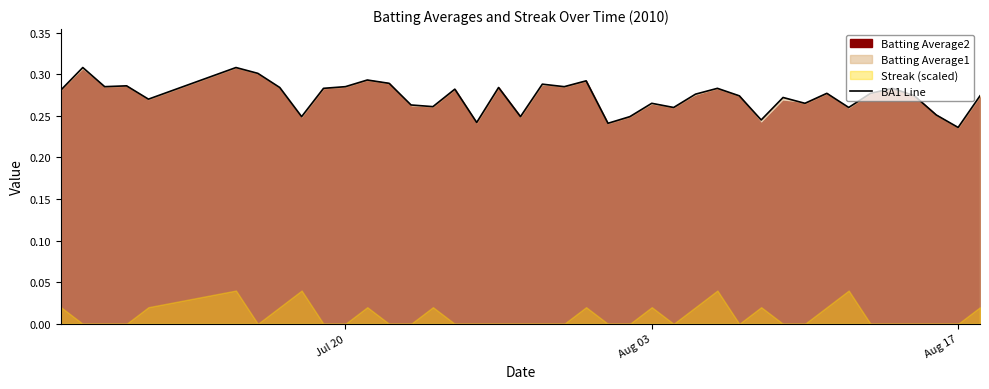

What is the value of the 13th point from the left?

0.3